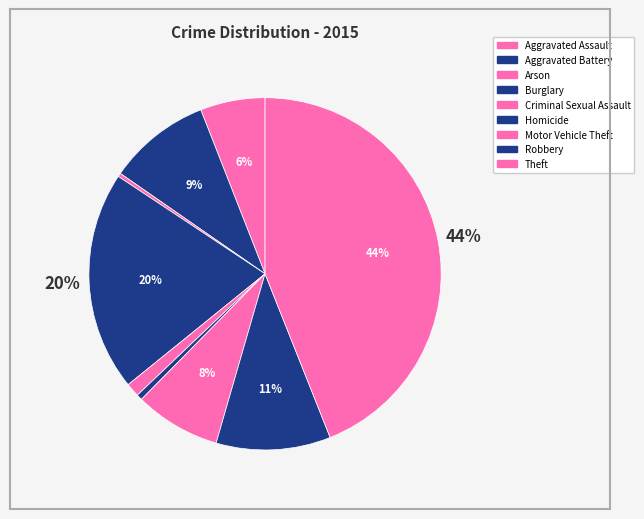

Count the number of slices in the pie.

9